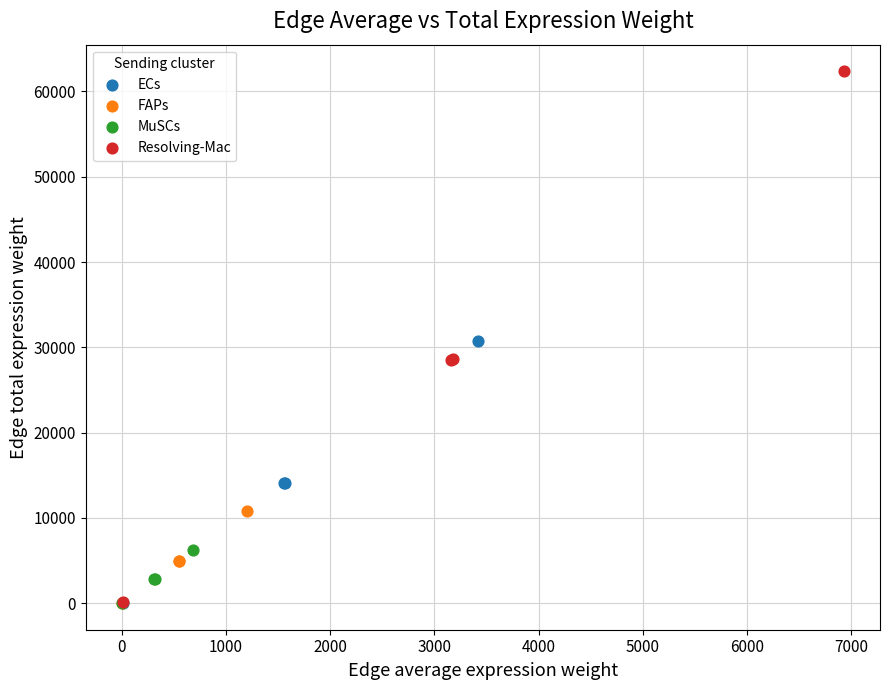

What are all the series names shown in the legend?

ECs, FAPs, MuSCs, Resolving-Mac